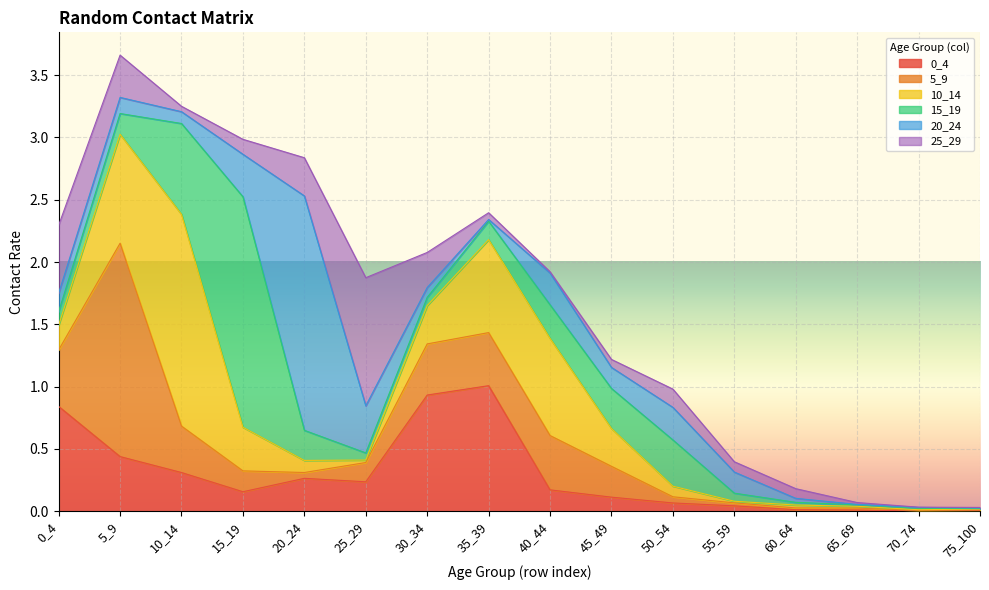

The 5_9 series shows 0.0 at 75_100. True or false?

True